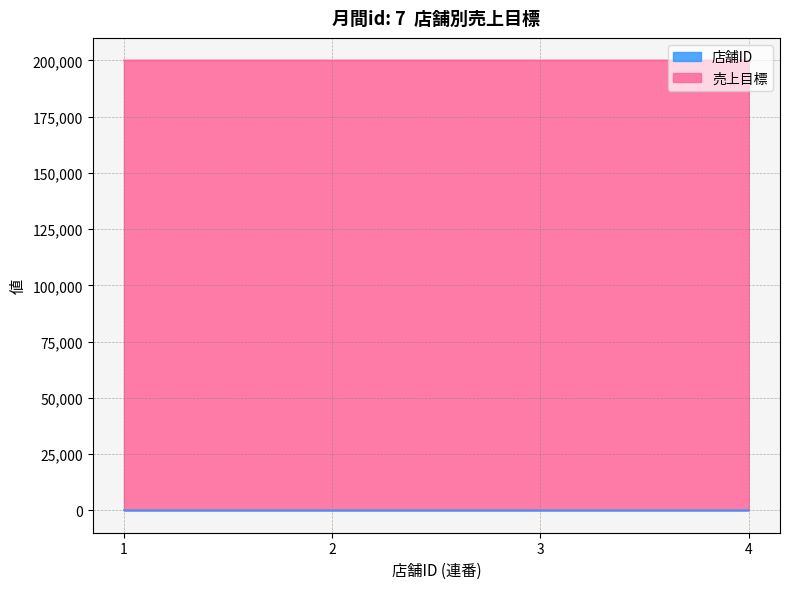

The value at 4 is 2. True or false?

False